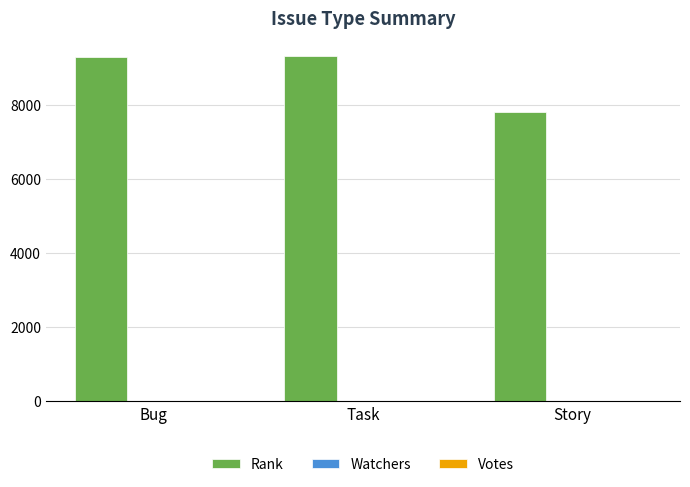

Which series has the largest total across all categories?

Rank